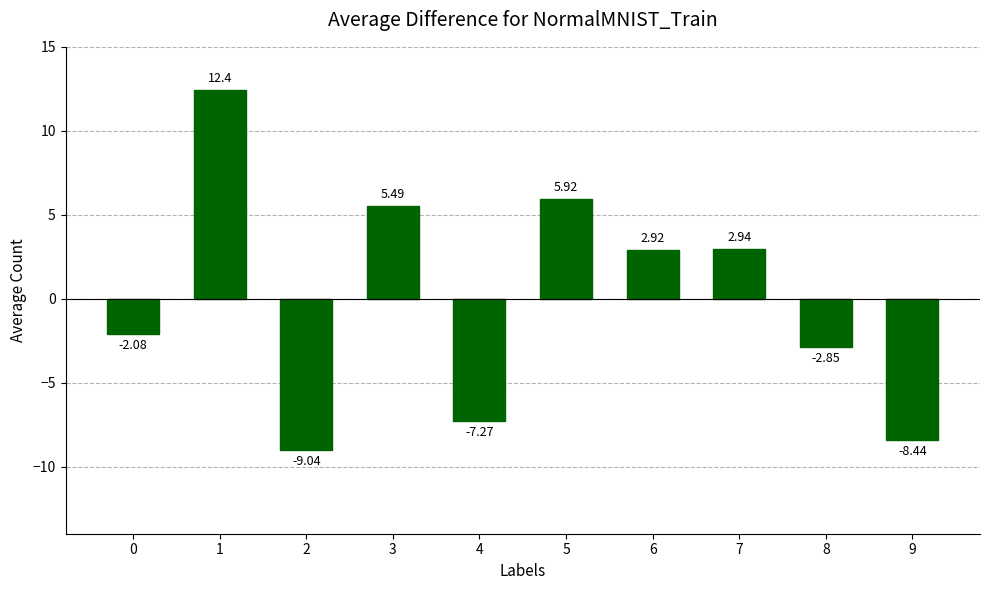

What is the sum of the values at 0 and 3?

3.4